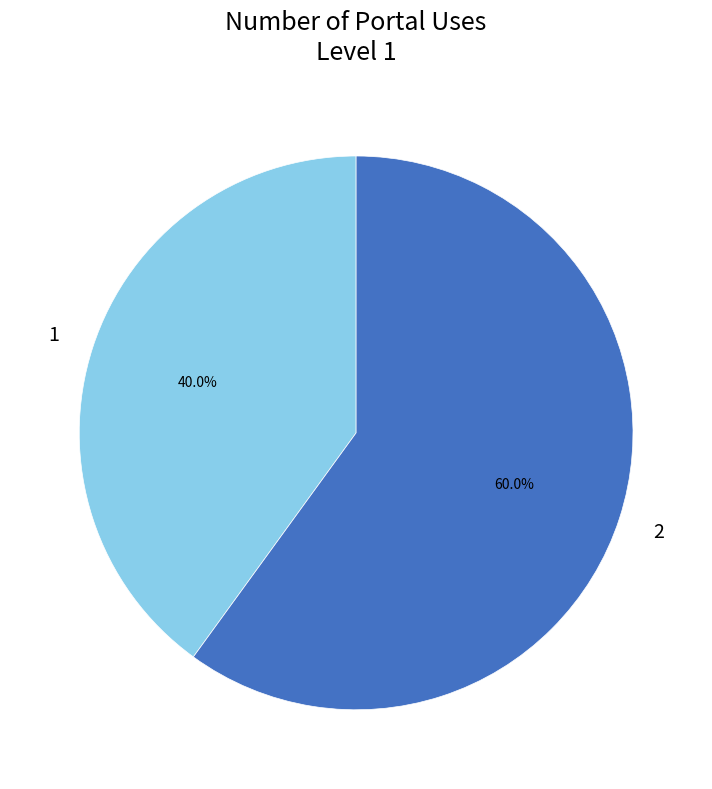

Does any single category account for the majority?

Yes